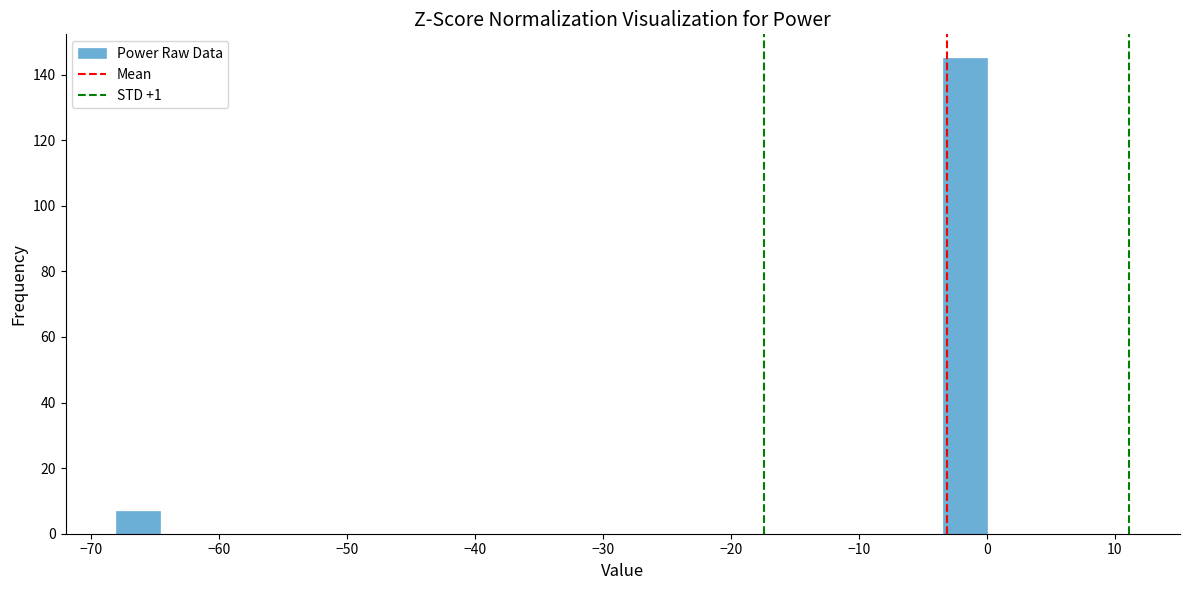

Around what value on the x-axis is the tallest bar? Give the approximate position of its centre, as read against the axis.

-2